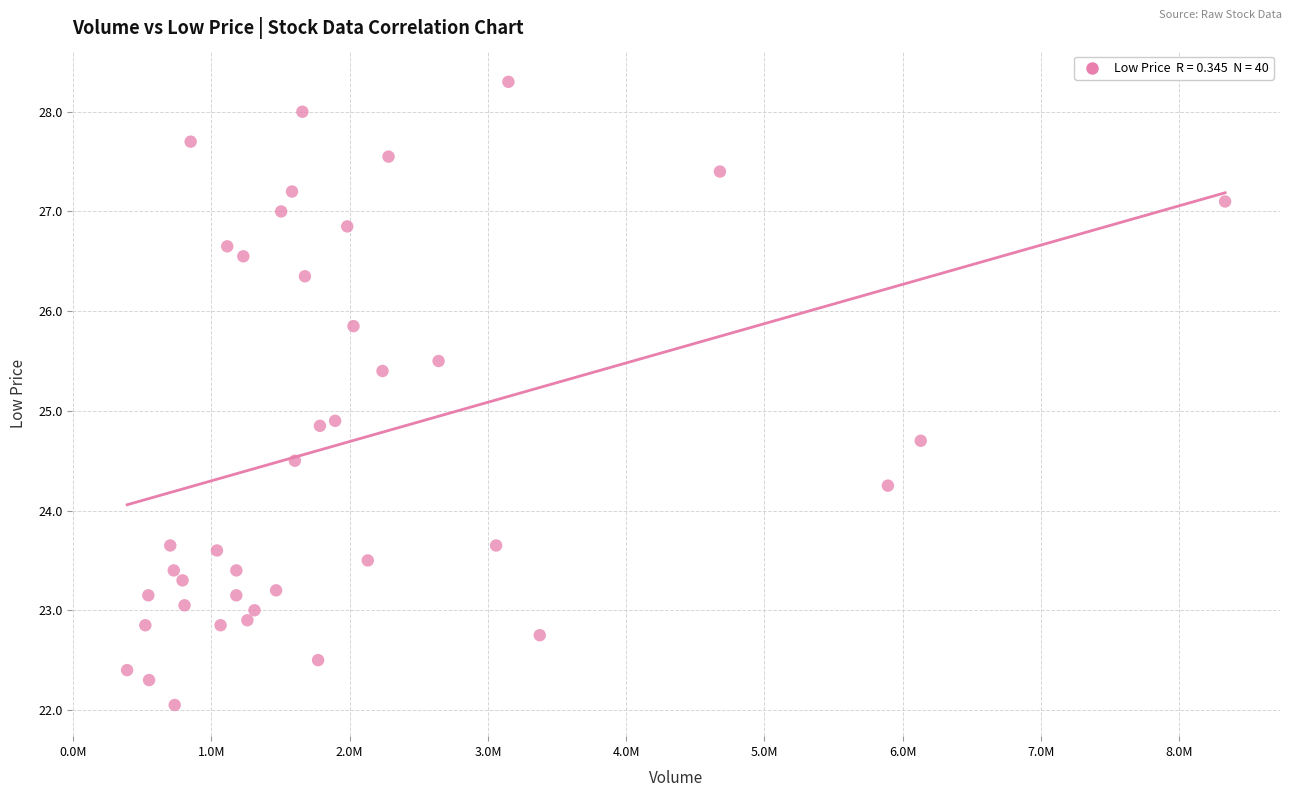

What is the range of X values (max minus min)?

7941696.0